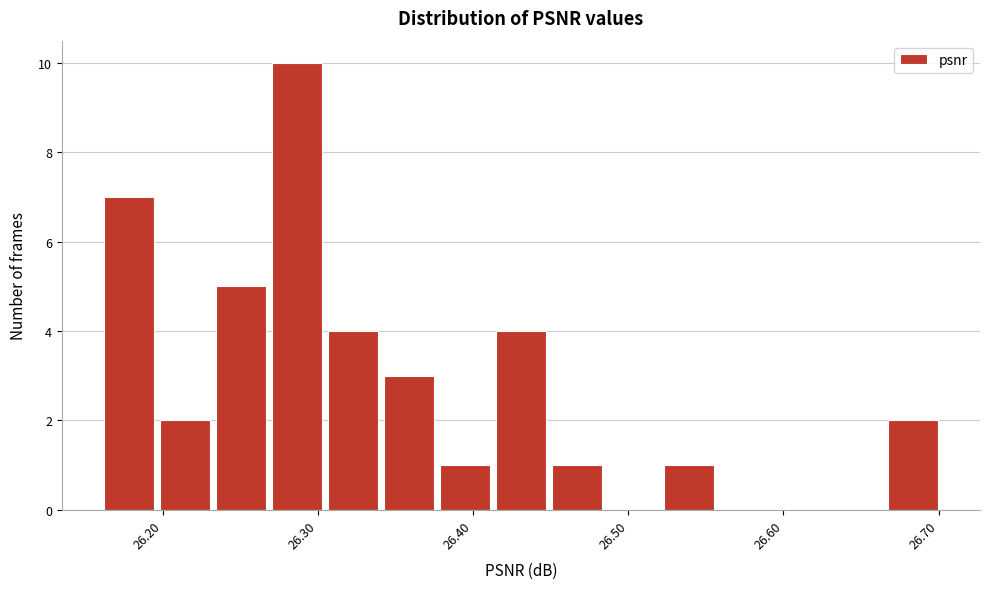

Around what value on the x-axis is the tallest bar? Give the approximate position of its centre, as read against the axis.

26.29